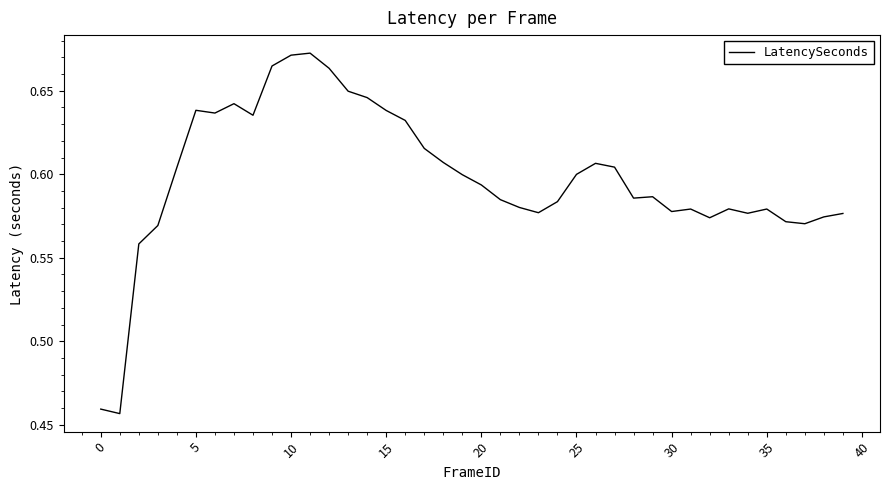

What is the value of the 14th point from the left?

0.6